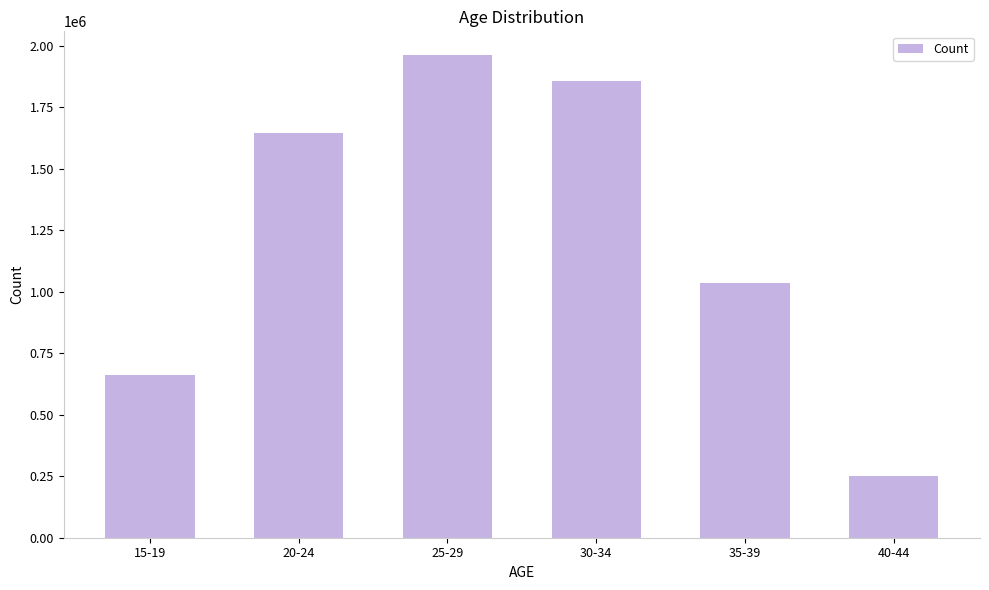

Reading right to left, transcribe all the data shown in this chart.

40-44=251707	35-39=1036113	30-34=1856892	25-29=1960585	20-24=1644283	15-19=660177